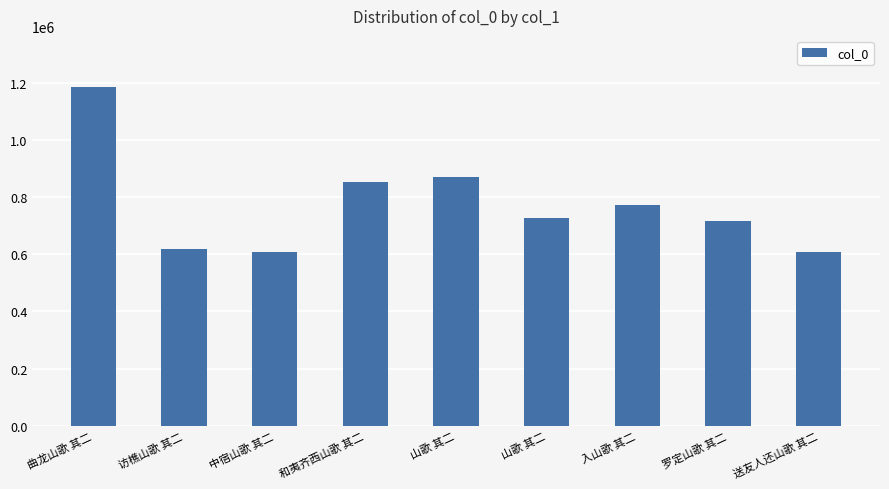

What is the difference between the second highest and minimum values?

262407